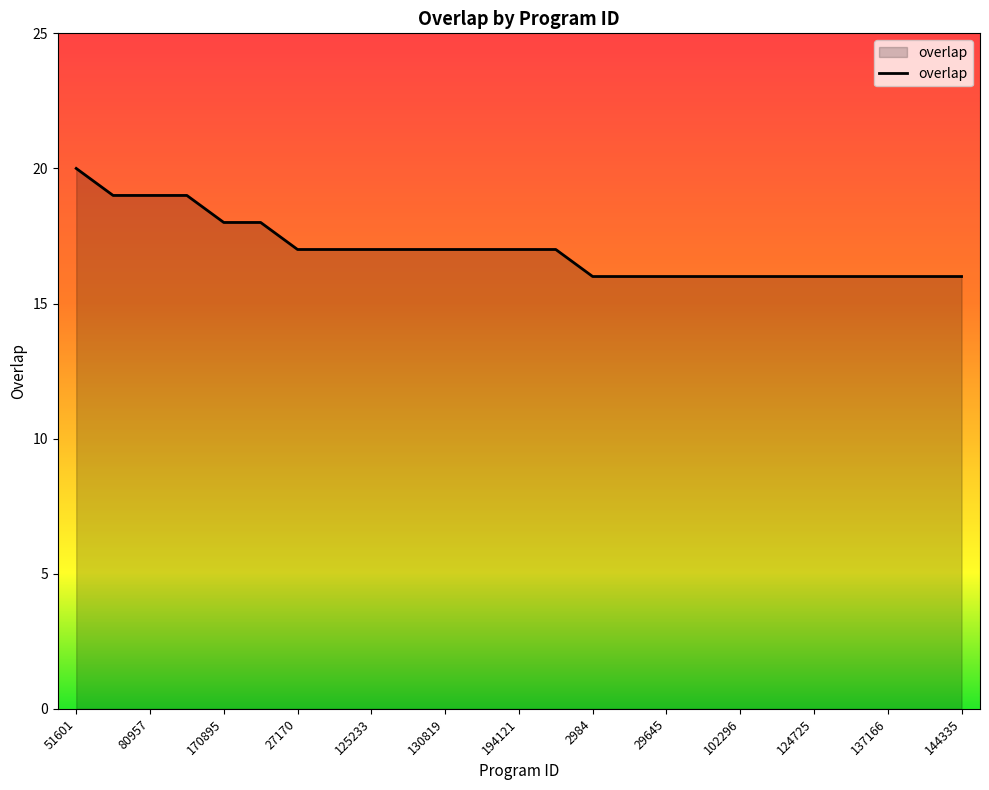

How many lines are shown in the chart?

1